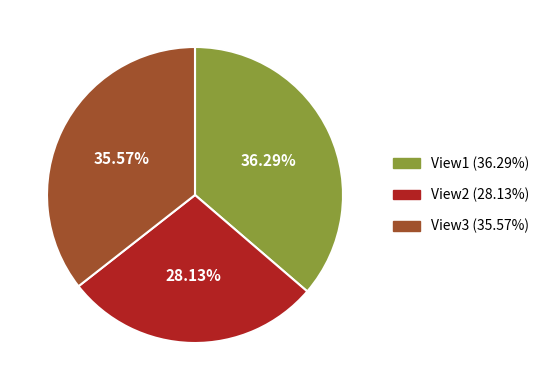

To the nearest percent, what is the average slice percentage?

33%